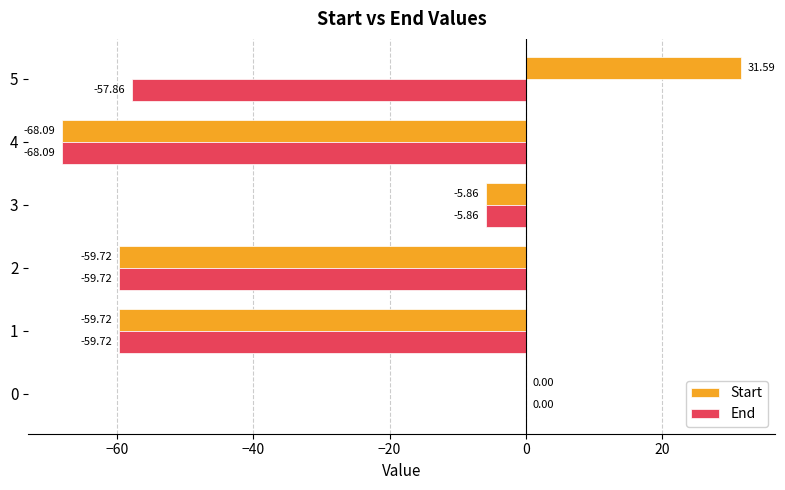

Which category has the highest value across all series?

5